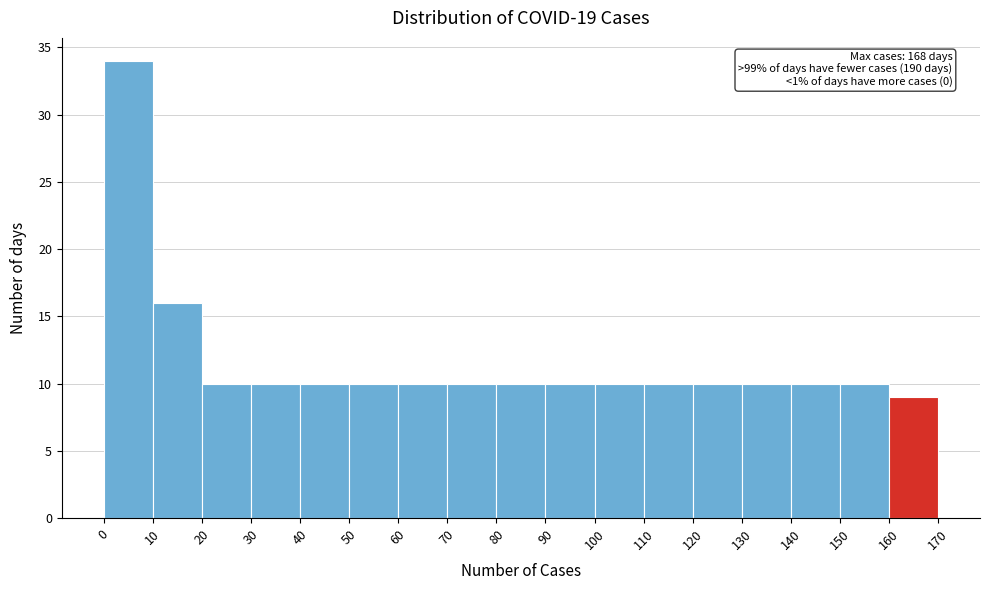

Which range on the x-axis has the tallest bar?

0 to 10